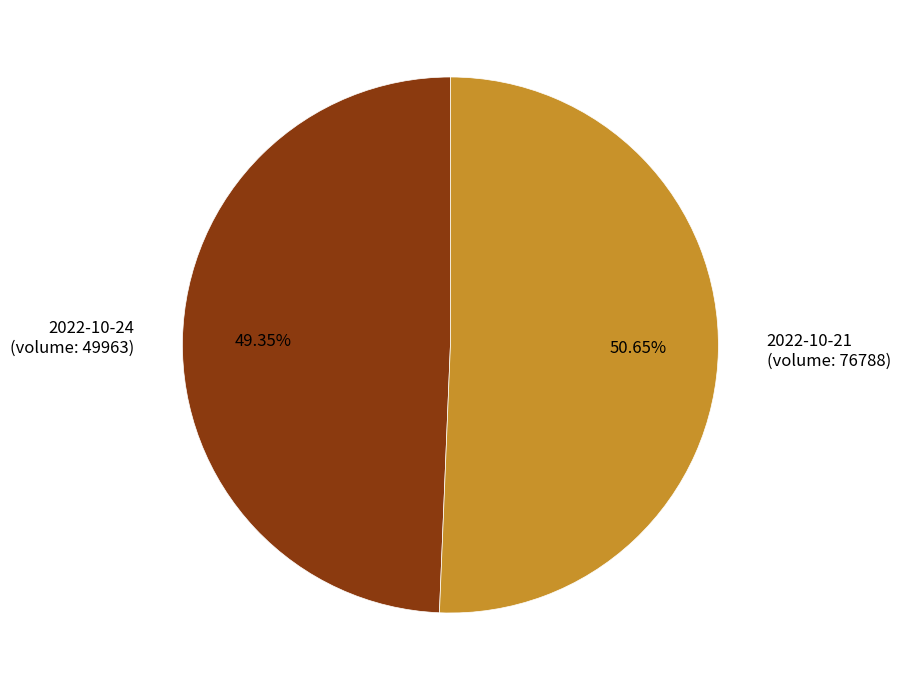

Approximately how many times larger is the value at 2022-10-21 (volume: 76788) compared to 2022-10-24 (volume: 49963)?

1.0